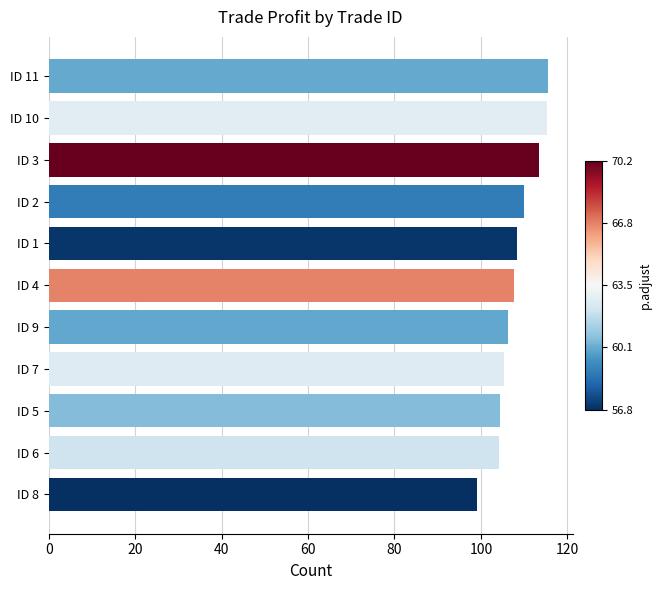

What is the difference between the maximum and minimum values?

16.4